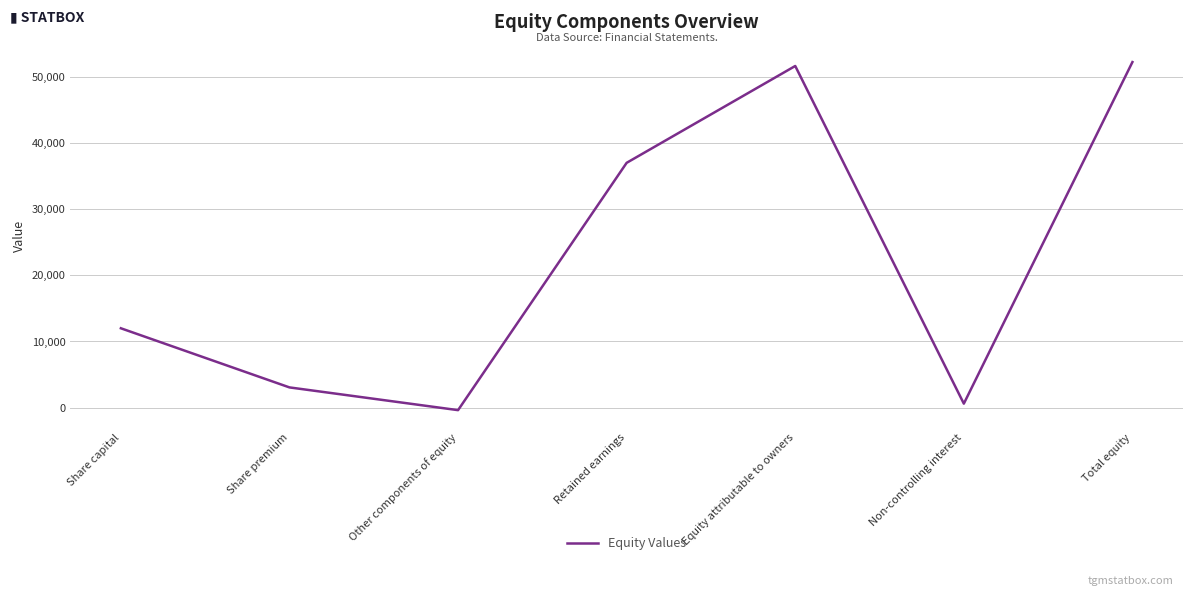

How many lines are shown in the chart?

1